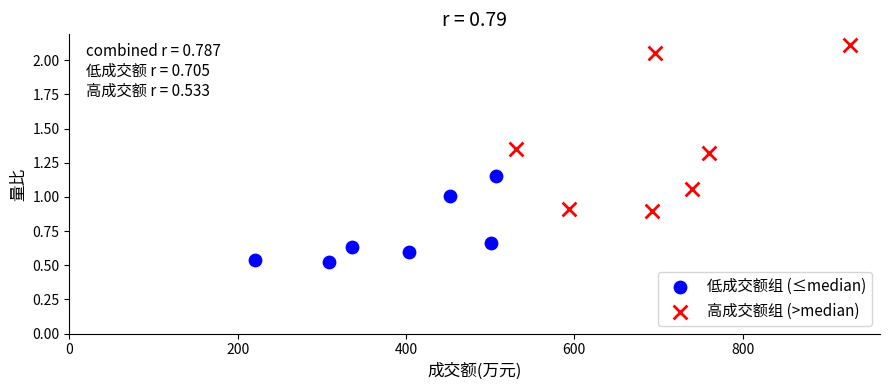

Which series has the largest Y range (max minus min)?

高成交额组 (>median)